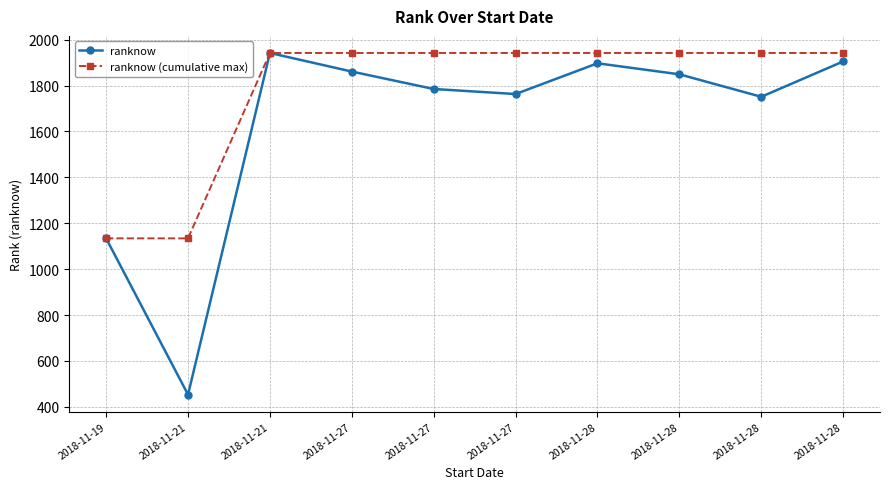

What are all the series names shown in the legend?

ranknow, ranknow (cumulative max)